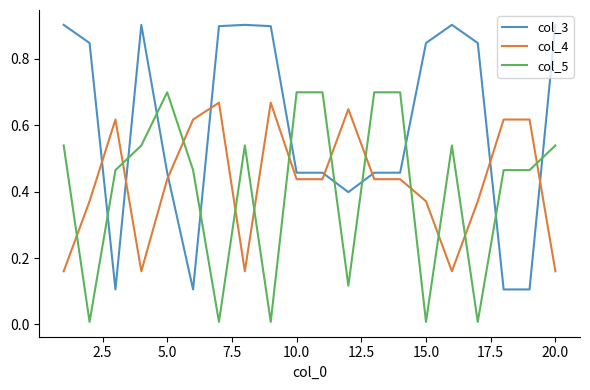

What is the greatest value displayed?

0.9